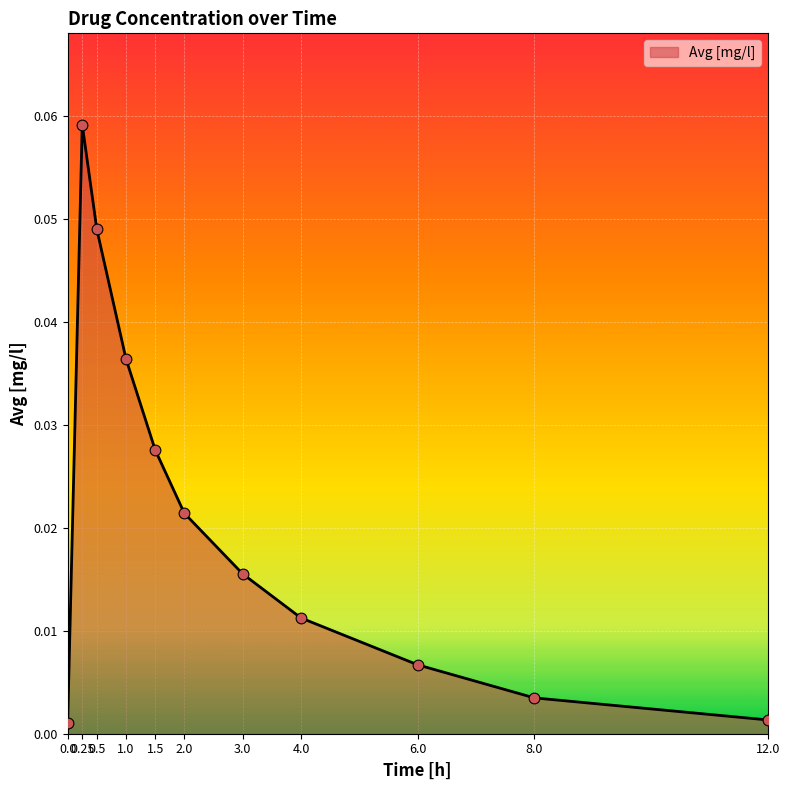

Which has a higher value, 1.0 or 12.0?

1.0